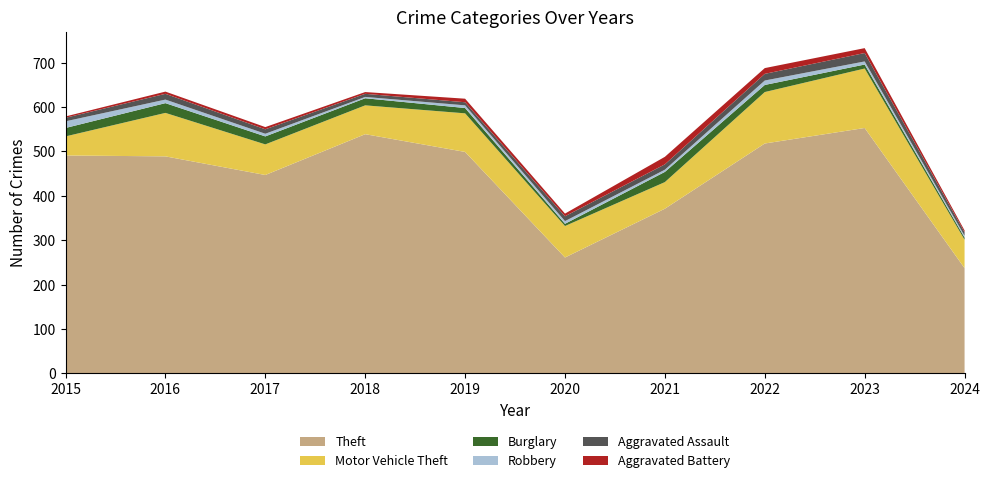

Reading left to right, transcribe all the data shown in this chart.

Theft: 491	489	447	539	499	261	371	518	553	237
Motor Vehicle Theft: 43	98	69	65	87	71	60	116	134	64
Burglary: 19	22	18	16	12	5	23	16	9	5
Robbery: 15	8	6	3	6	6	5	10	7	4
Aggravated Assault: 8	13	10	7	7	11	12	15	19	8
Aggravated Battery: 3	5	5	4	8	6	17	13	11	4